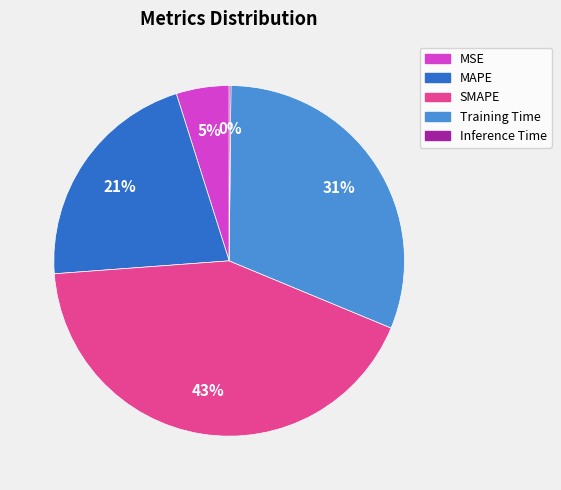

To the nearest percent, what is the average slice percentage?

20%